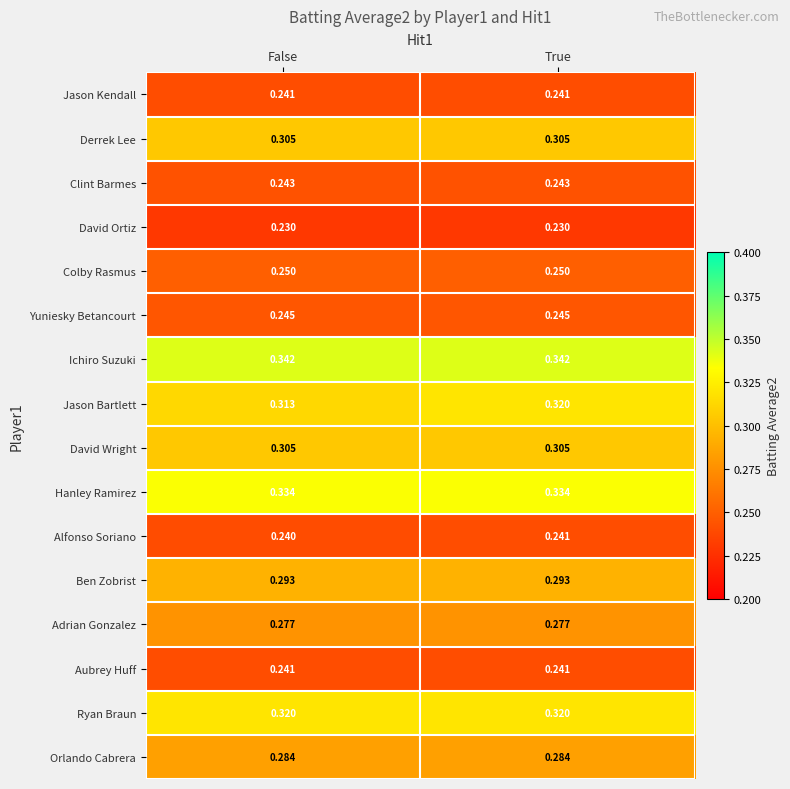

At which label is Alfonso Soriano closest to 0?

False